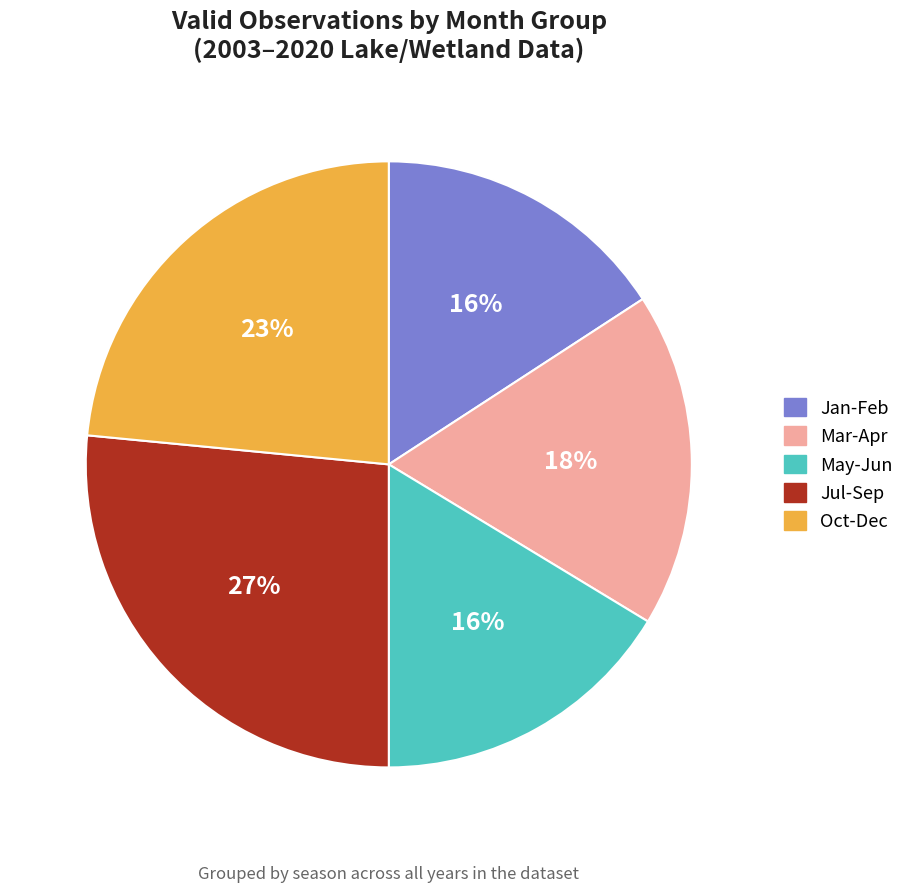

How many slices are in this pie chart?

5